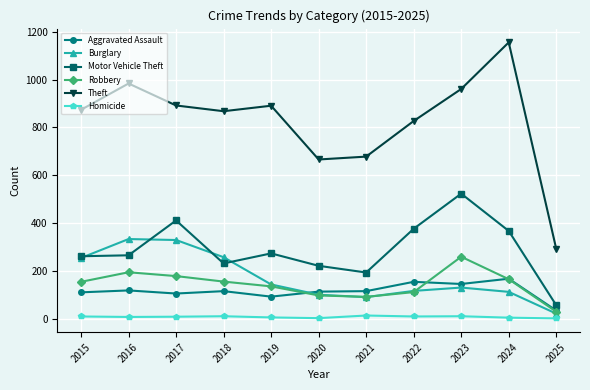

Is the value of Homicide at 2017 greater than the value of Robbery at 2017?

No